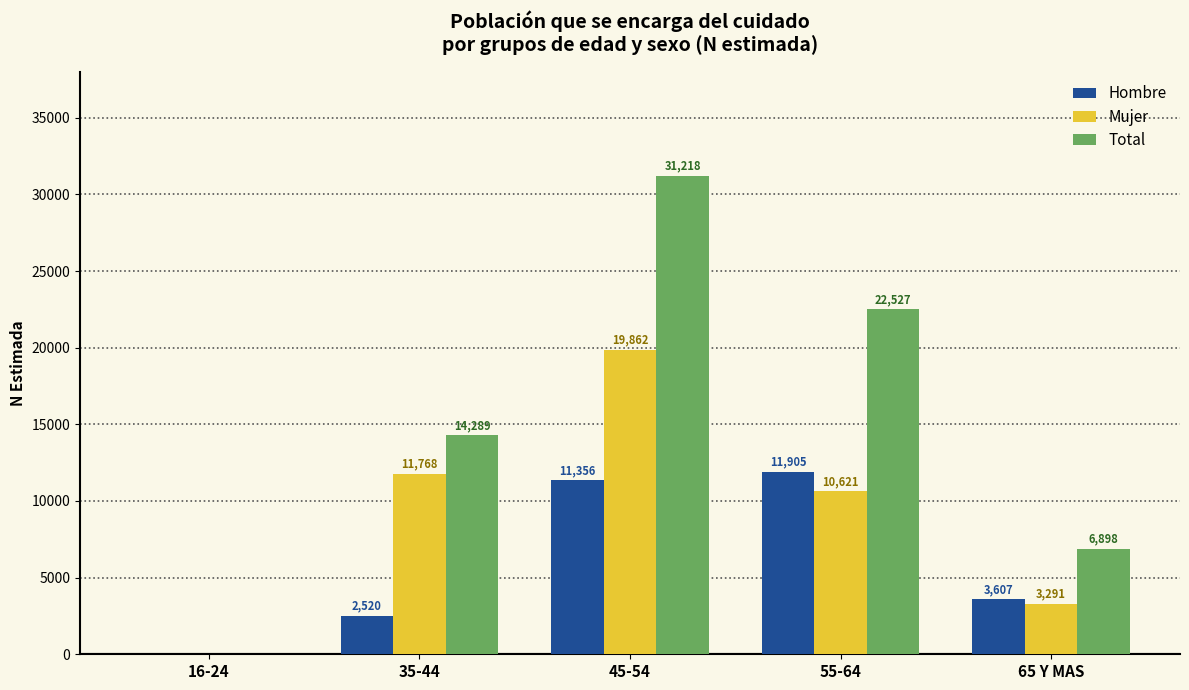

Which series has the largest range (max minus min)?

Total